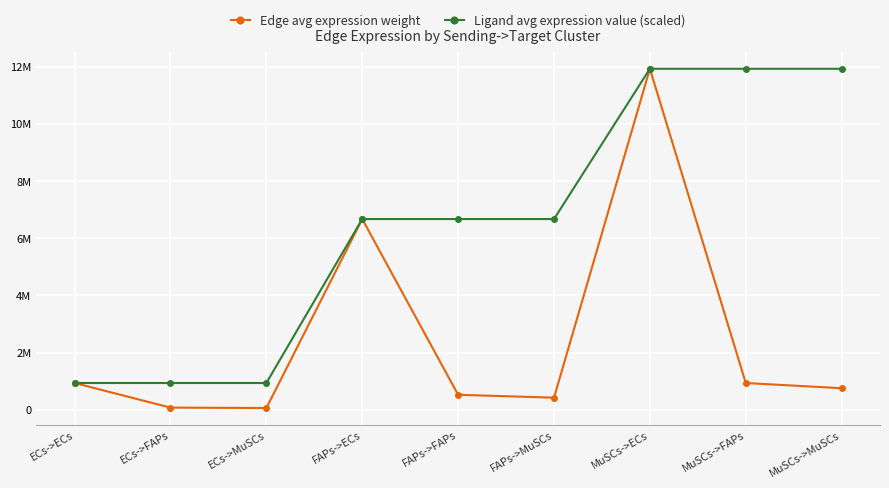

List the series in order of their overall mean, highest first.

Ligand avg expression value (scaled), Edge avg expression weight